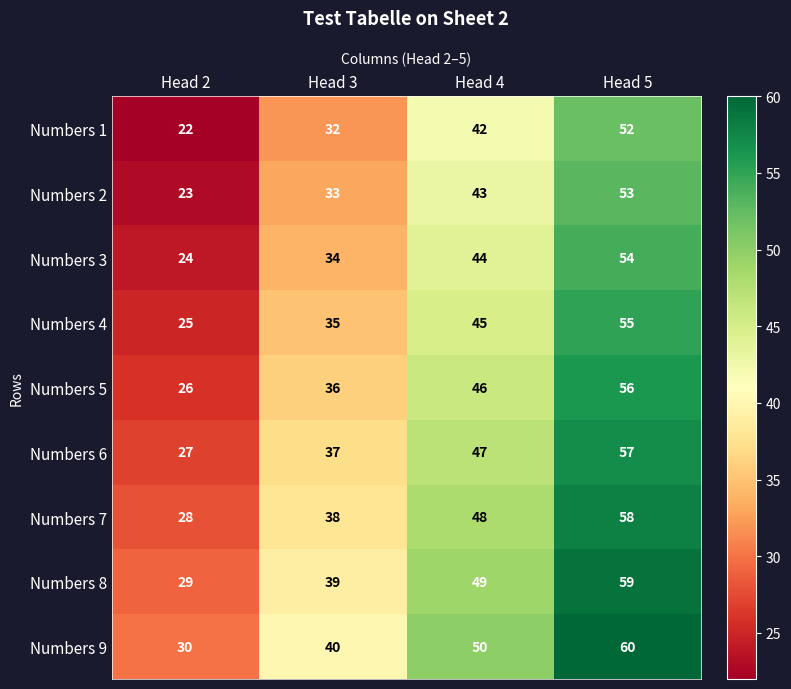

What is the maximum value shown in the chart?

60